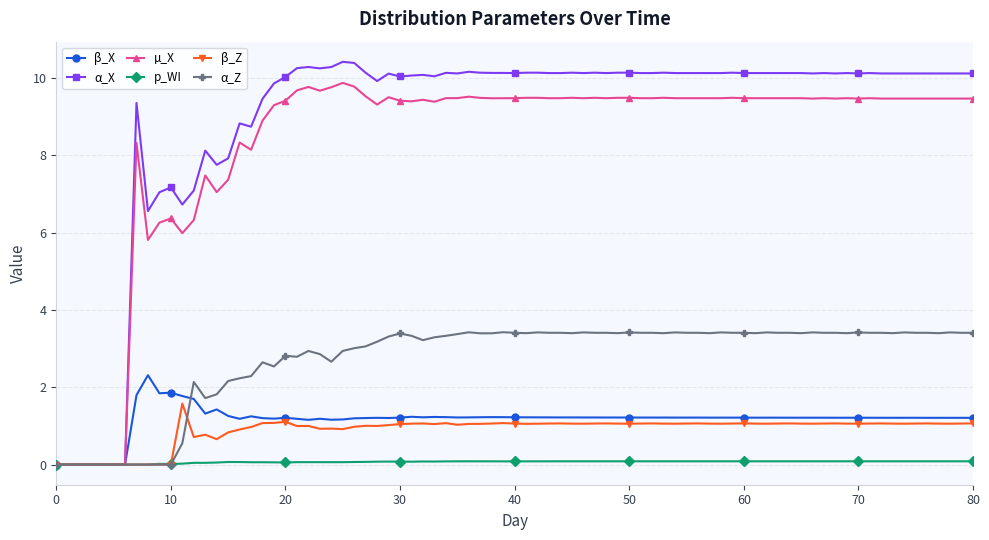

What is the value of the α_X point at the 25th from the left?

10.3